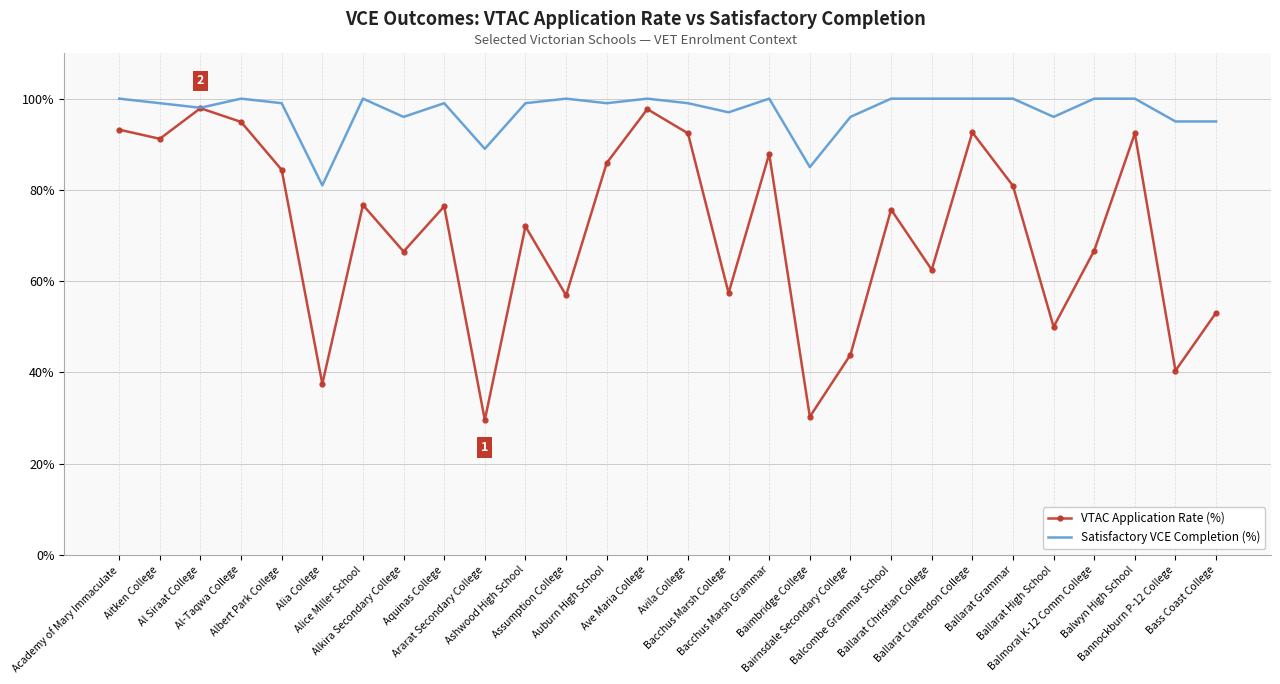

What is the greatest value displayed?

100.0